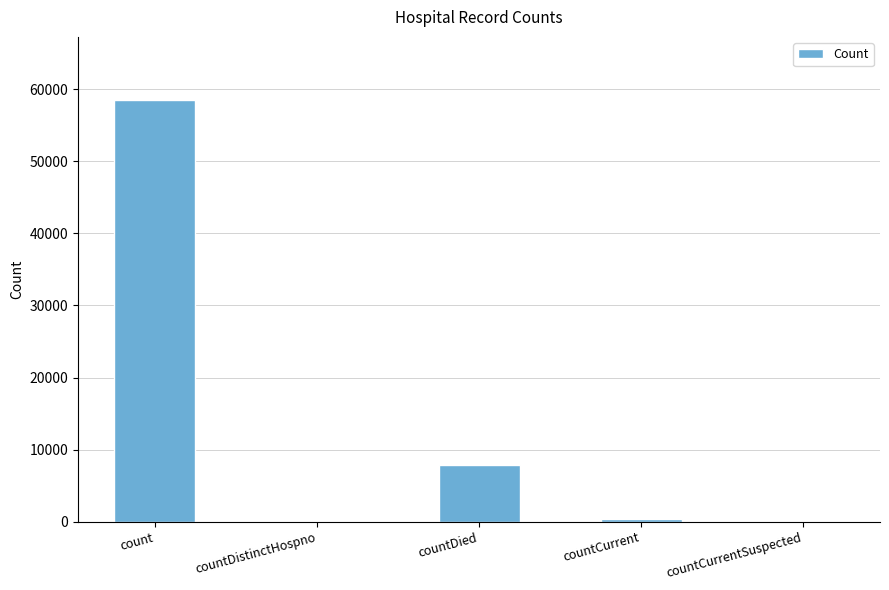

Where is the data nearest to the value 29248?

countDied